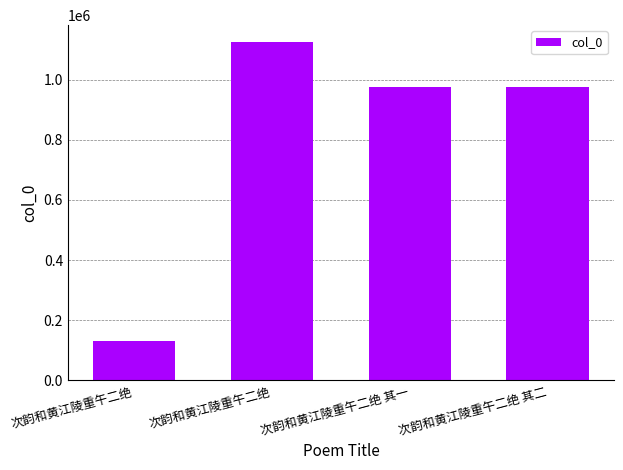

What is the label of the 4th bar from the right?

次韵和黄江陵重午二绝